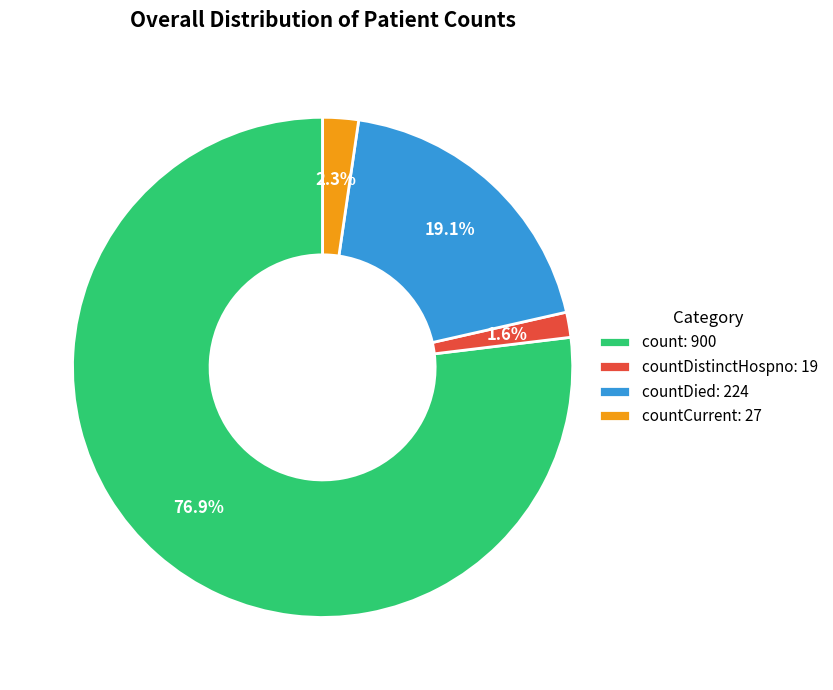

To the nearest percent, what is the difference between the largest and smallest slice percentages?

75%